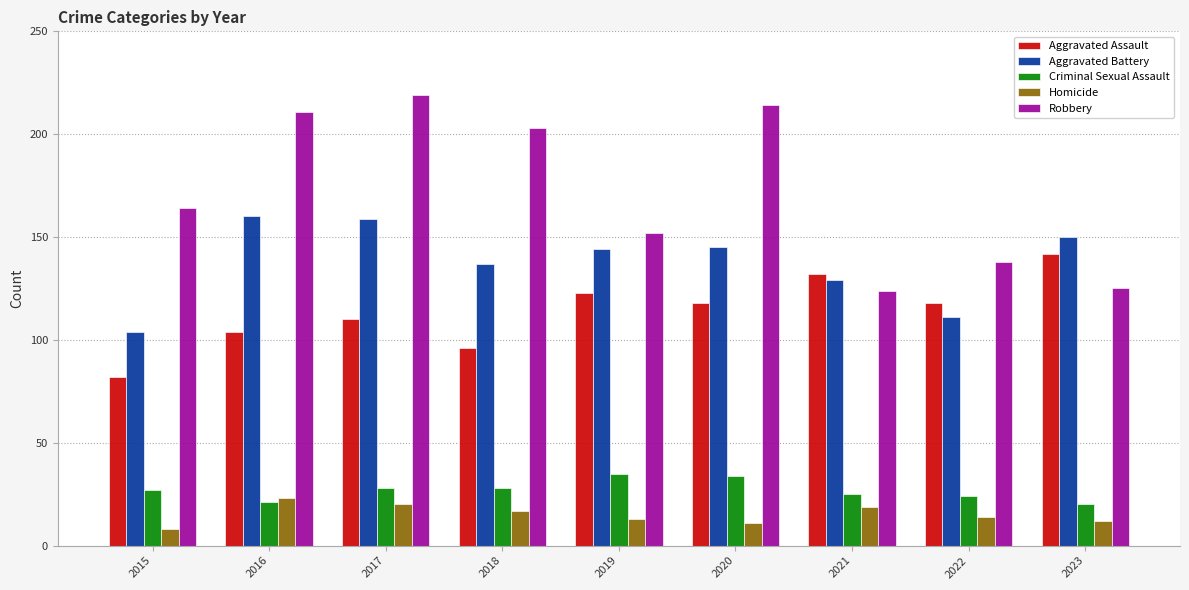

True or false: Aggravated Assault has a value of 142 at 2023.

True